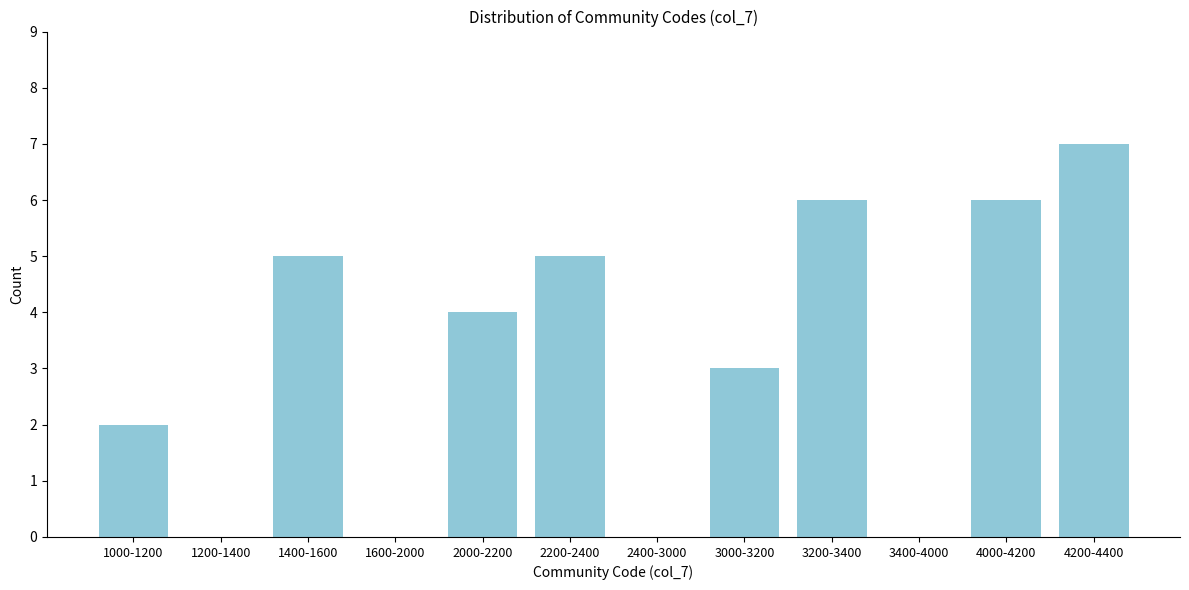

Reading left to right, extract all data points from this chart.

1000-1200=2	1200-1400=0	1400-1600=5	1600-2000=0	2000-2200=4	2200-2400=5	2400-3000=0	3000-3200=3	3200-3400=6	3400-4000=0	4000-4200=6	4200-4400=7